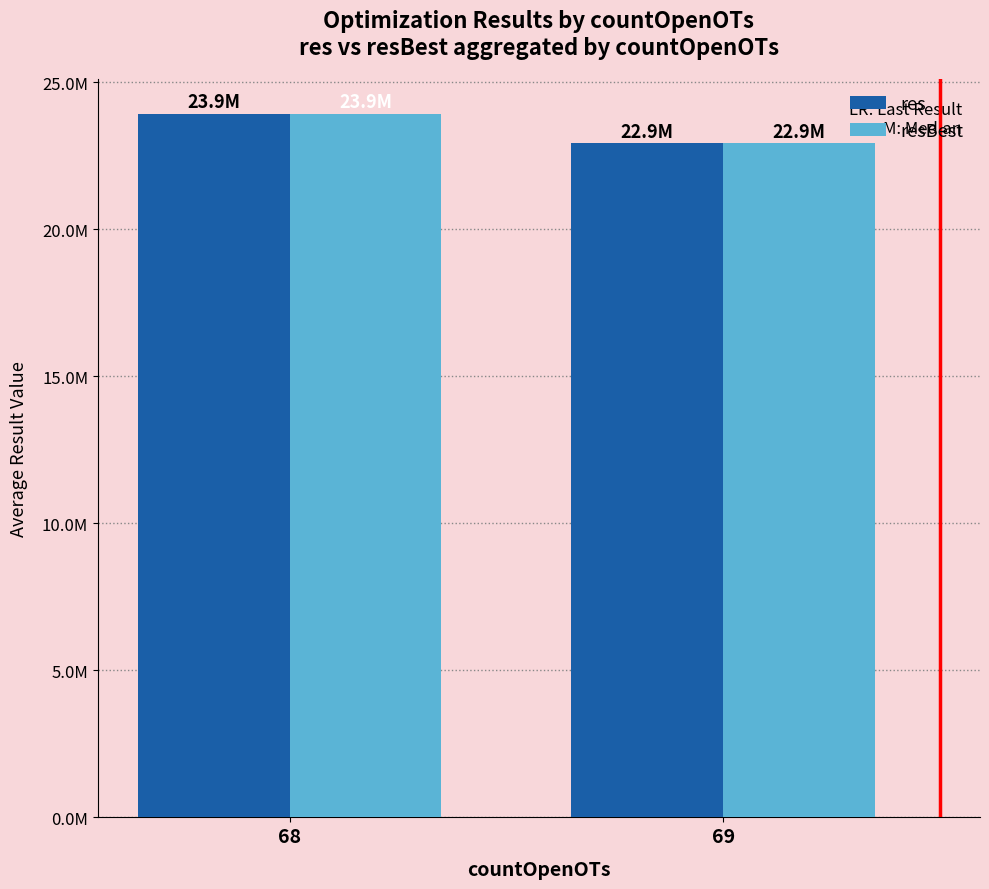

What are all the series names shown in the legend?

res, resBest